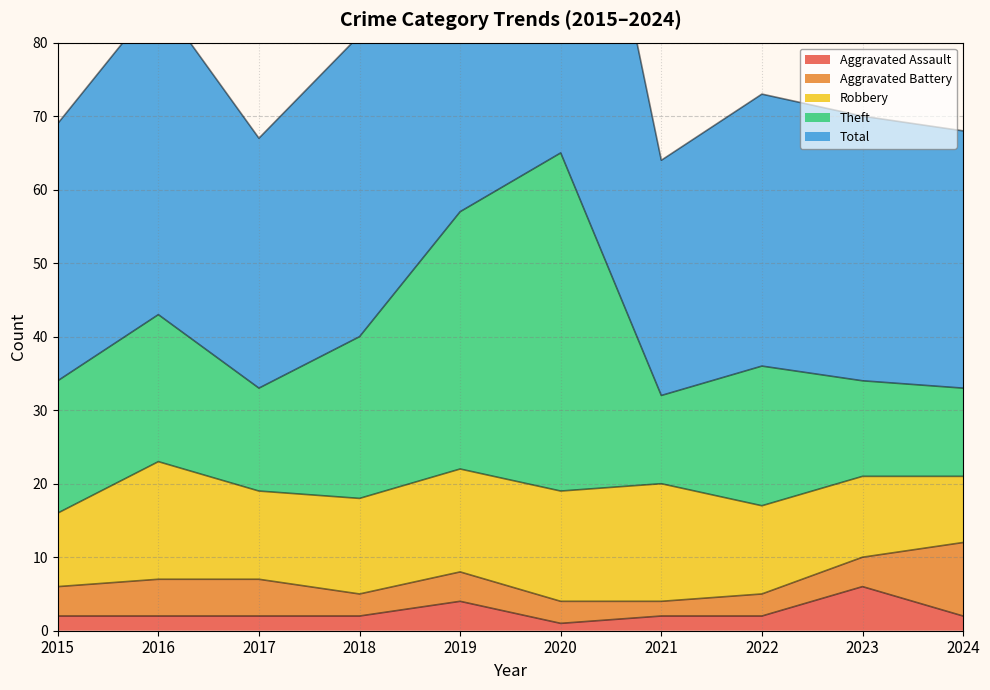

Does the chart have visible grid lines?

Yes